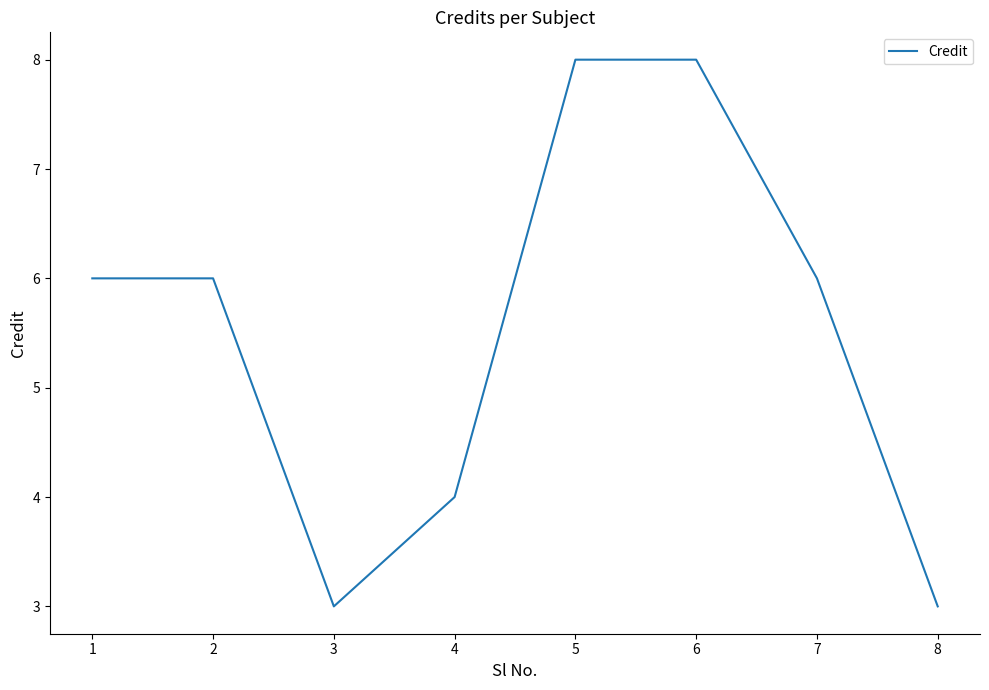

How many lines are shown in the chart?

1